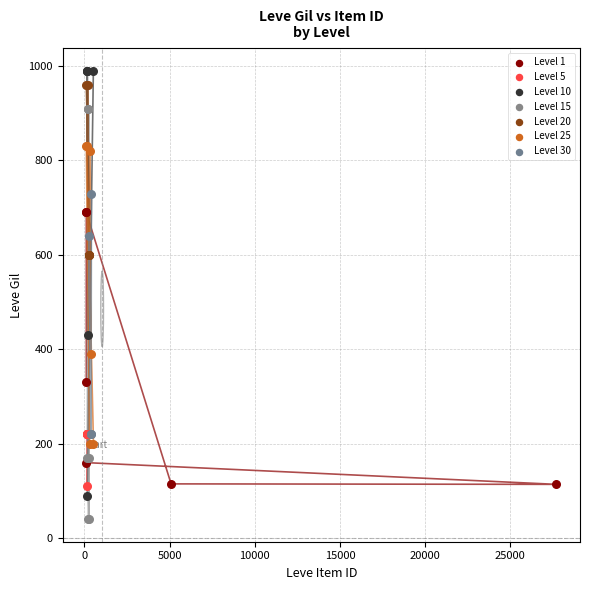

Which series reaches the minimum Y coordinate?

Level 15